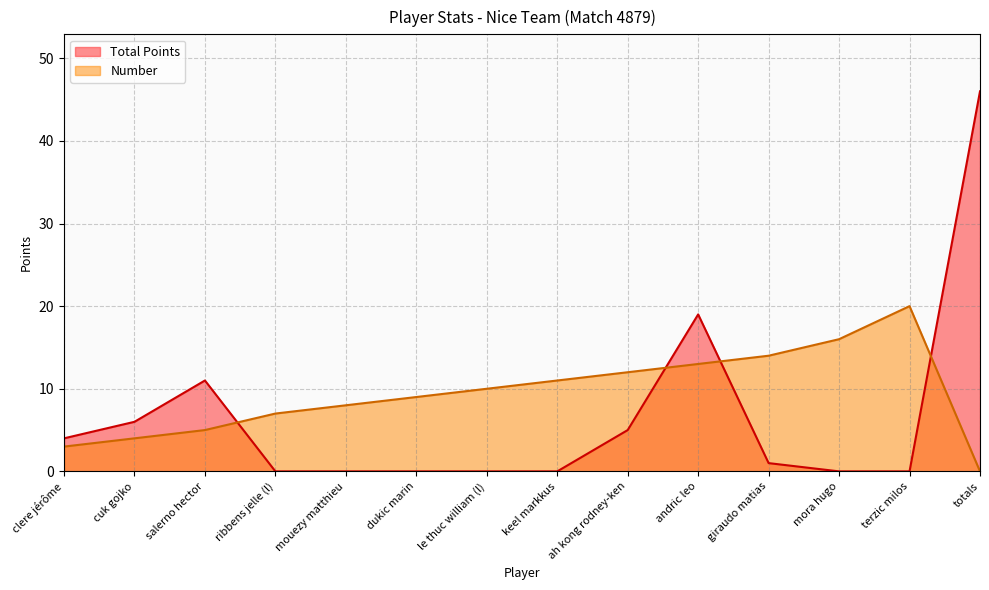

Between ribbens jelle (l) and terzic milos, which series saw the biggest shift?

Number